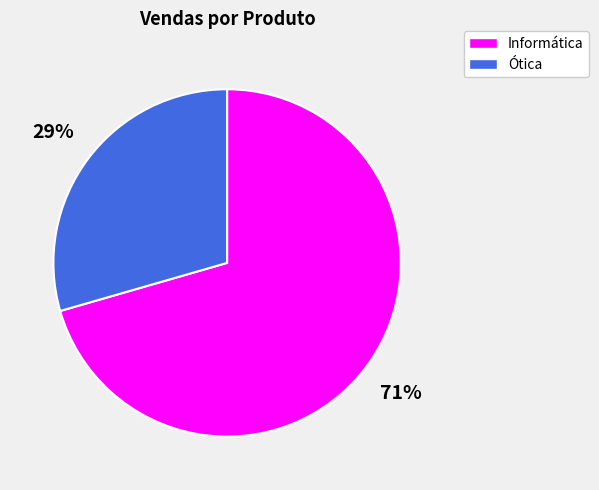

Which has a higher value, Ótica or Informática?

Informática